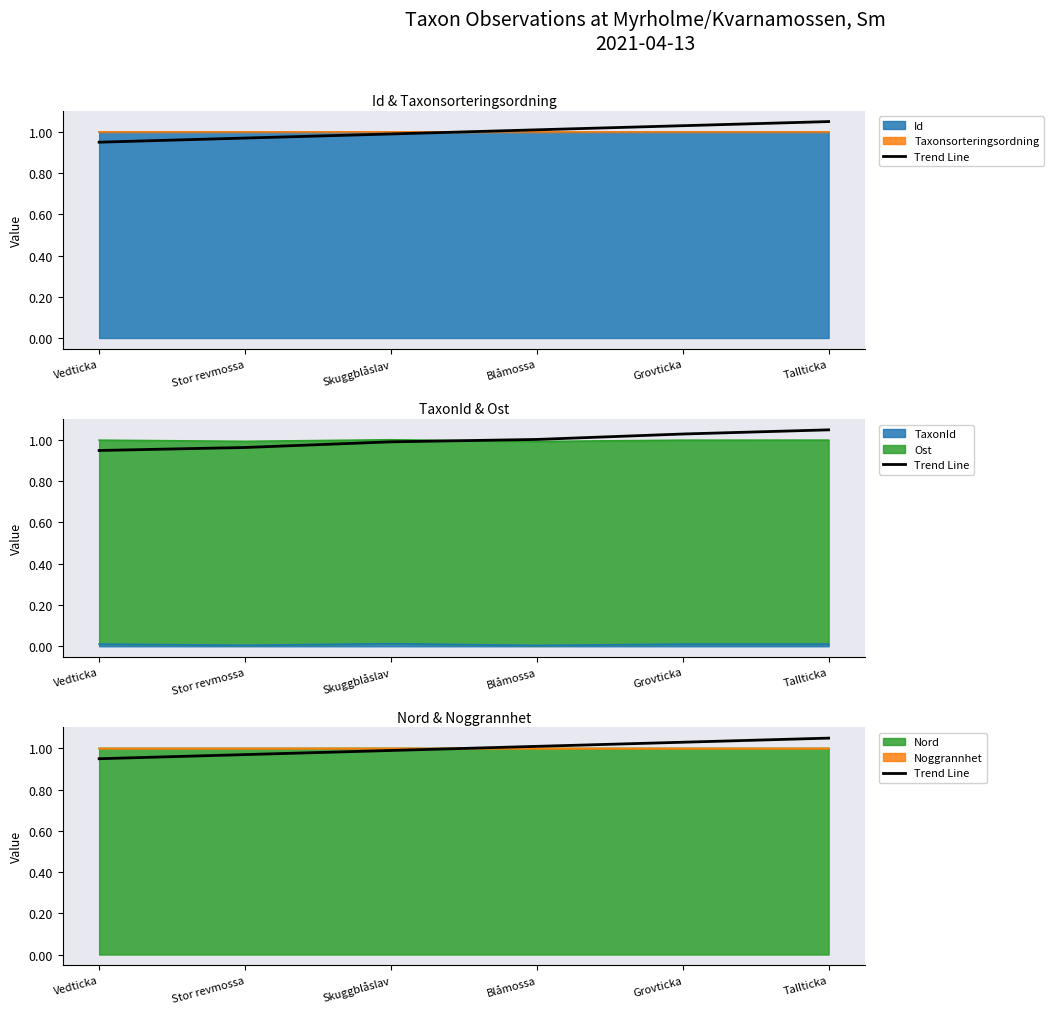

What is the sum of all values?

6.0